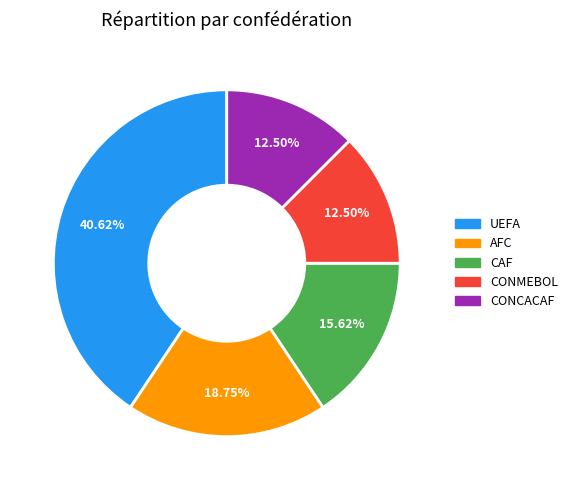

Does UEFA represent more than half of the total?

No